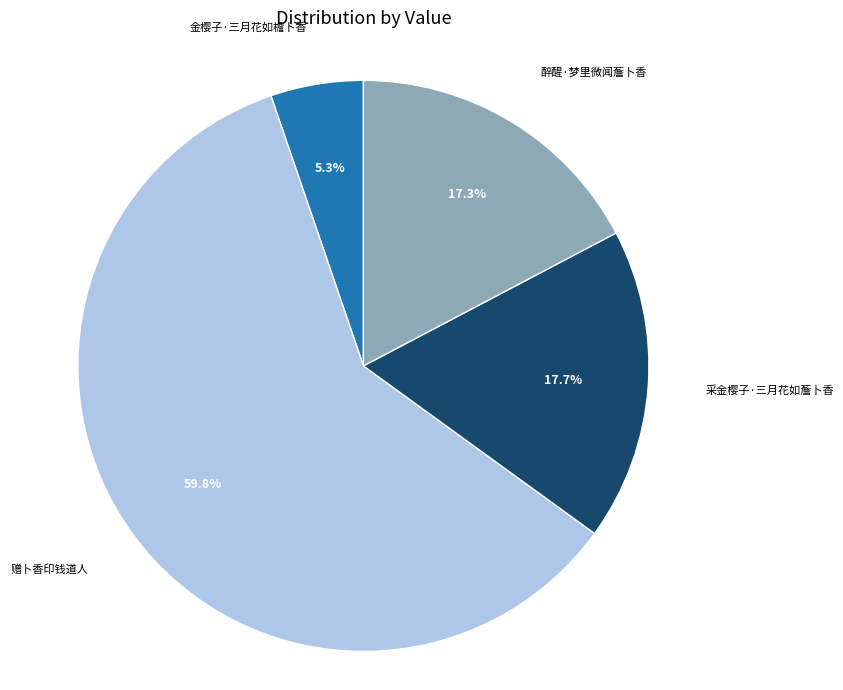

Between 金樱子·三月花如檐卜香 and 采金樱子·三月花如薝卜香, which is larger?

采金樱子·三月花如薝卜香